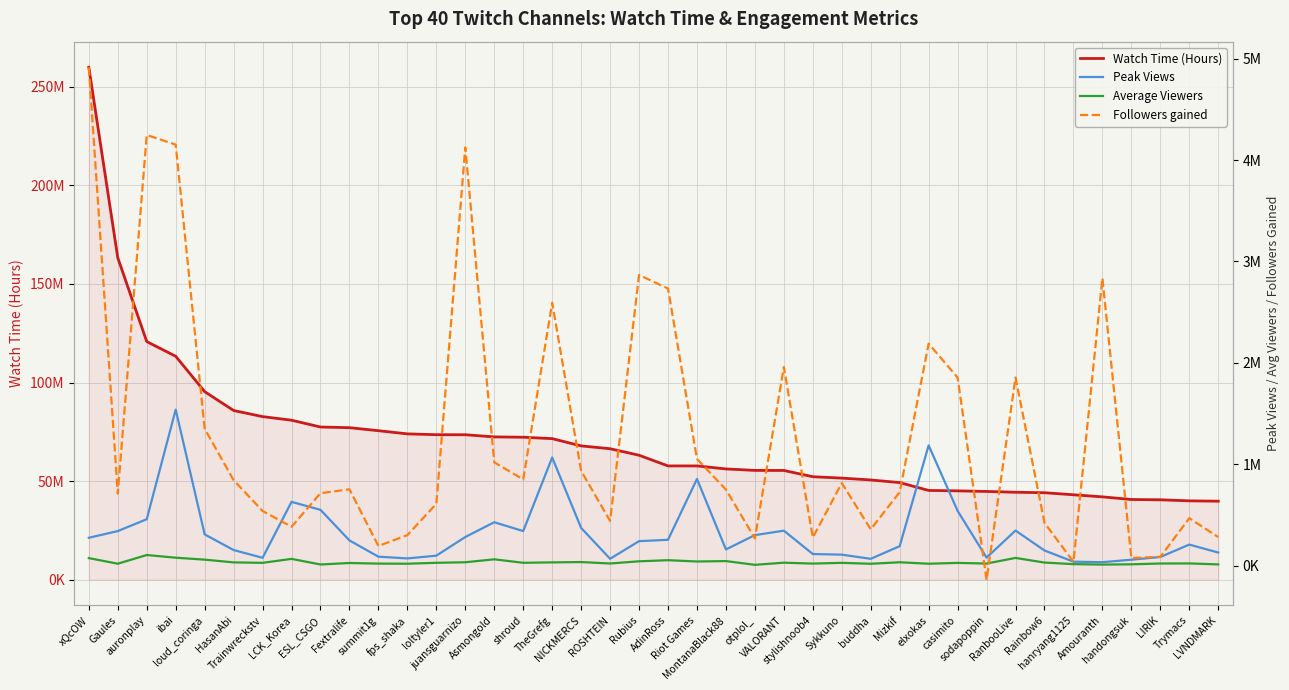

Rank the series at LCK_Korea from lowest to highest value.

Average Viewers, Followers gained, Peak Views, Watch Time (Hours)